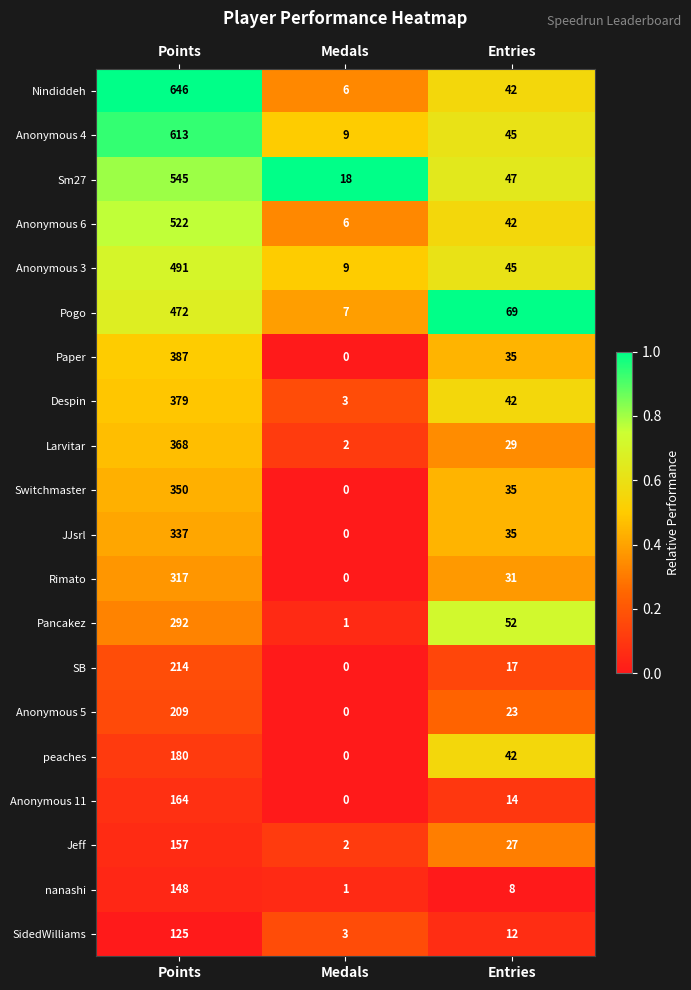

Where does the Rimato series first go above 31?

Points